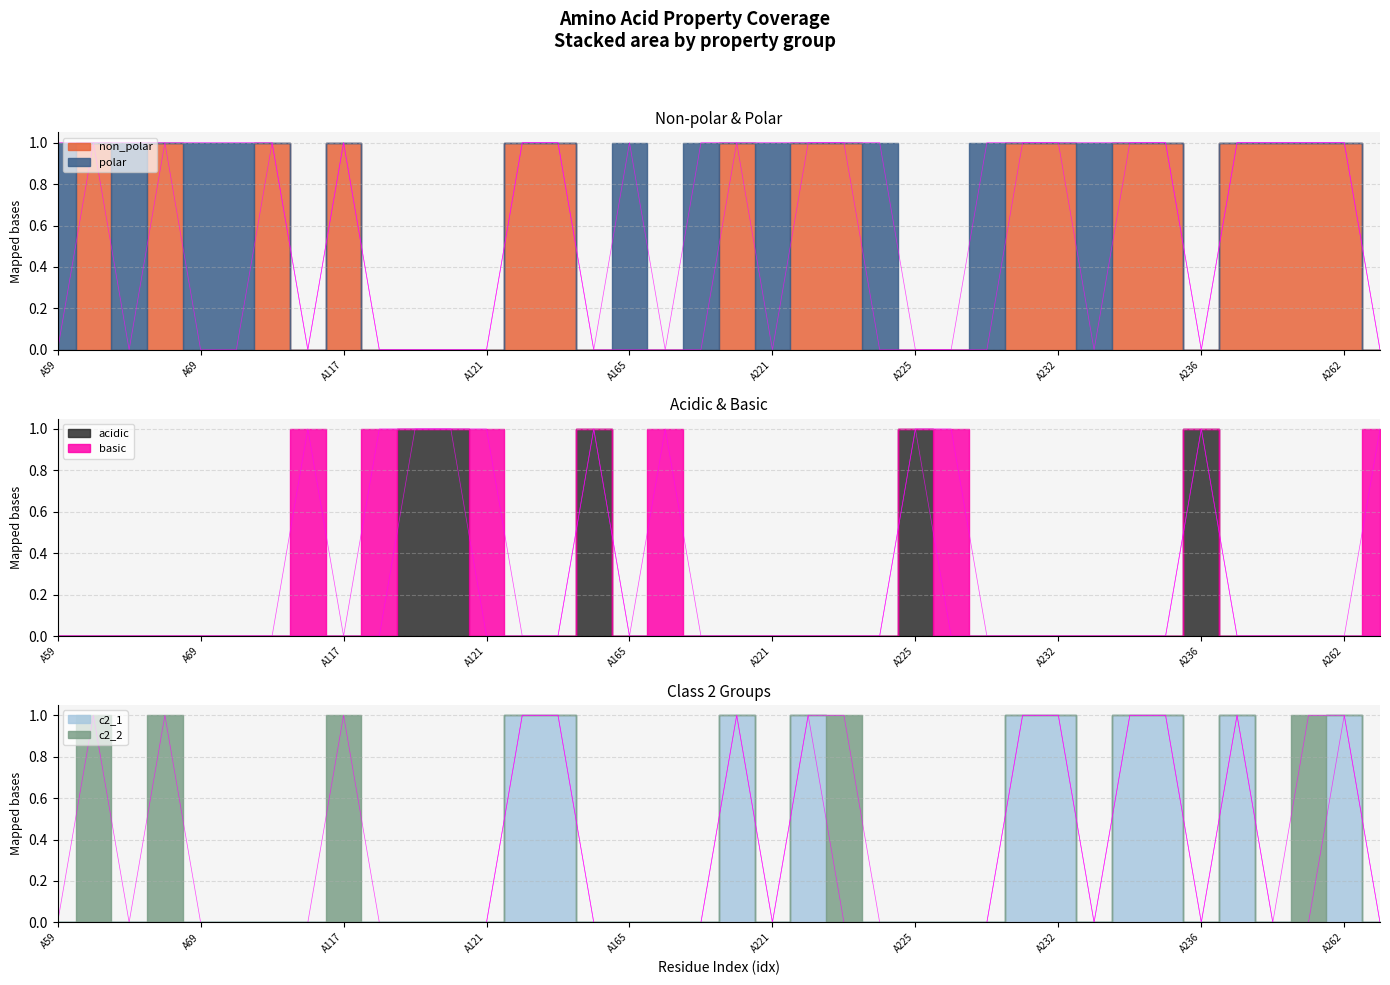

How many intersections are there between acidic and non_polar?

3